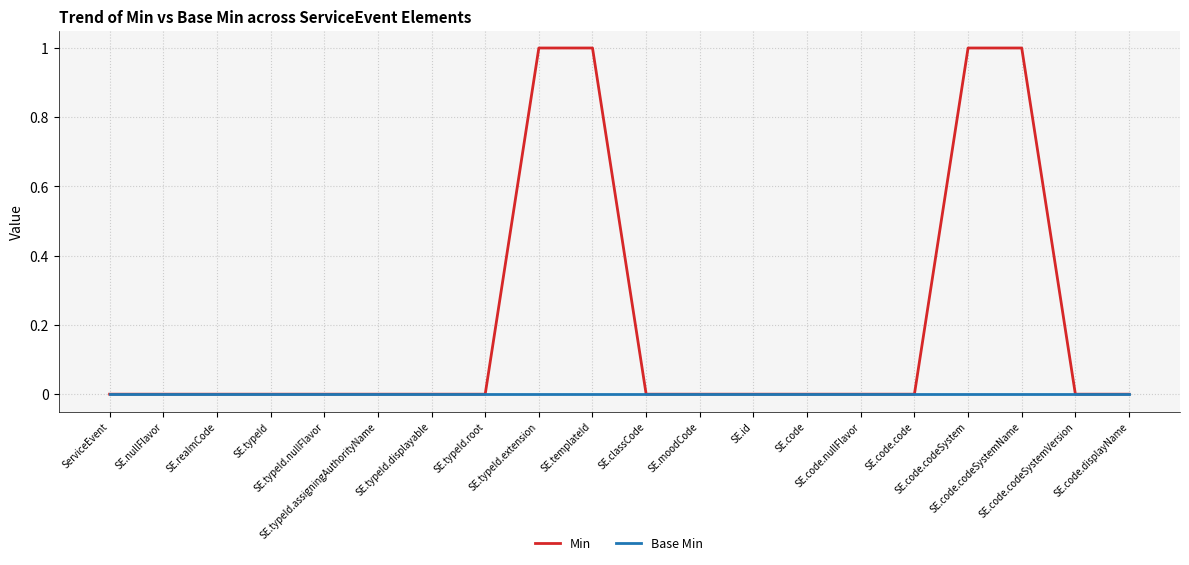

List the series in order of their overall mean, lowest first.

Base Min, Min